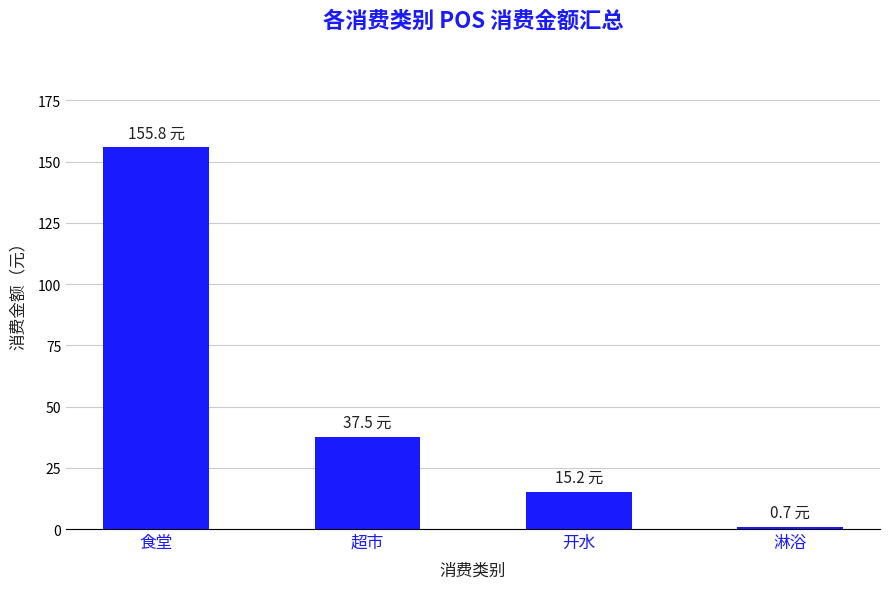

Reading left to right, list all the values displayed in this chart.

食堂=155.8	超市=37.5	开水=15.2	淋浴=0.7